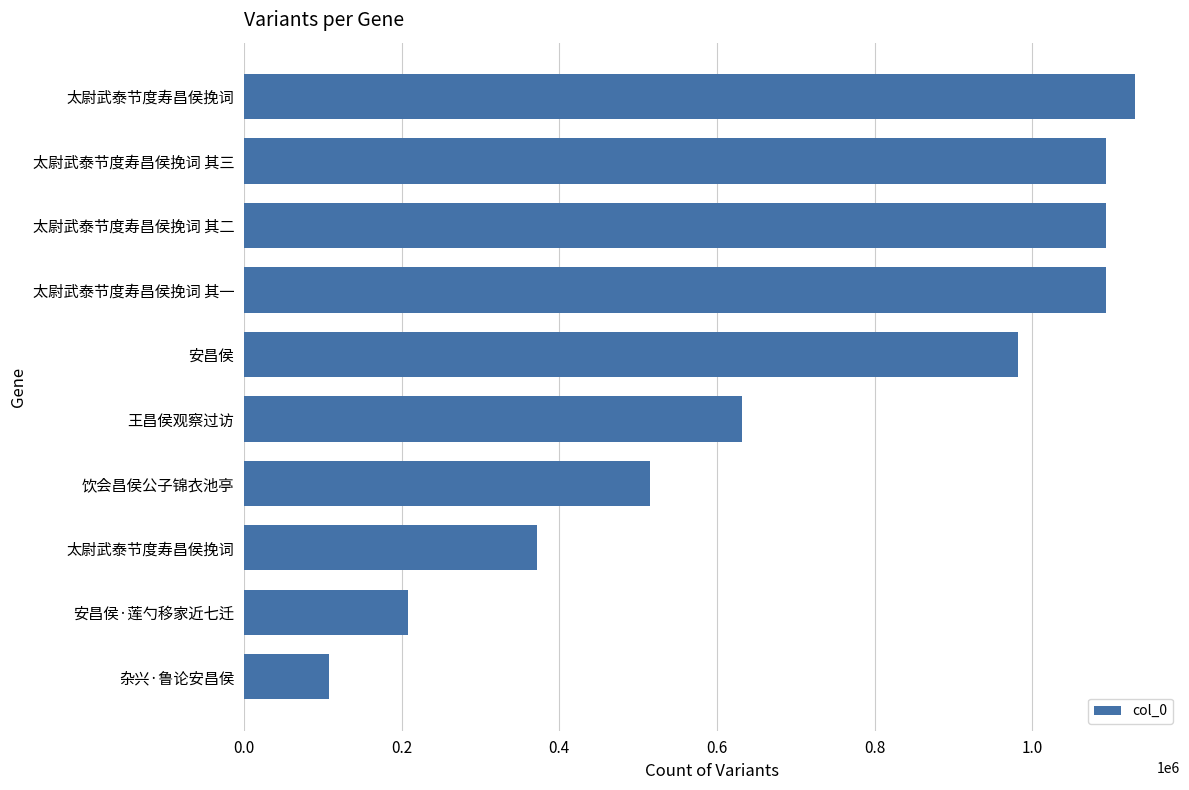

Are the bars grouped side by side (vs. stacked)?

No